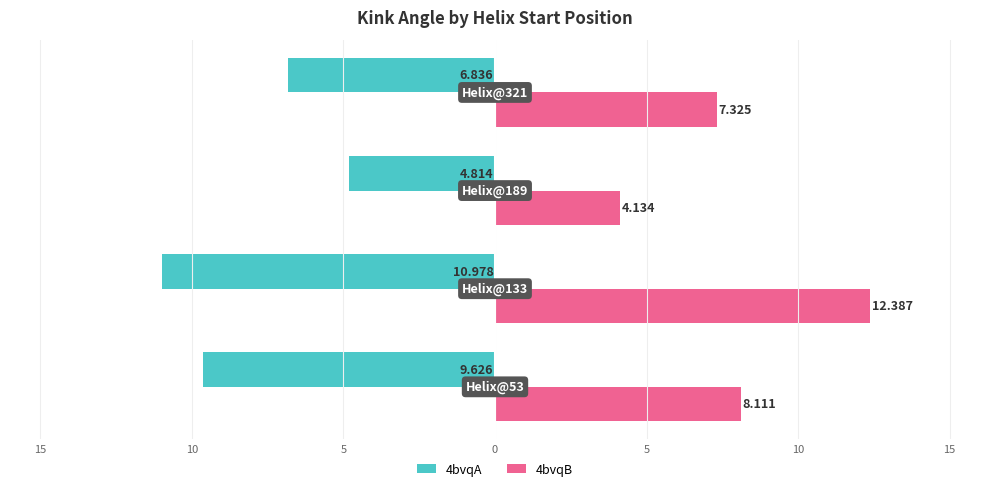

What are all the series names shown in the legend?

4bvqA, 4bvqB